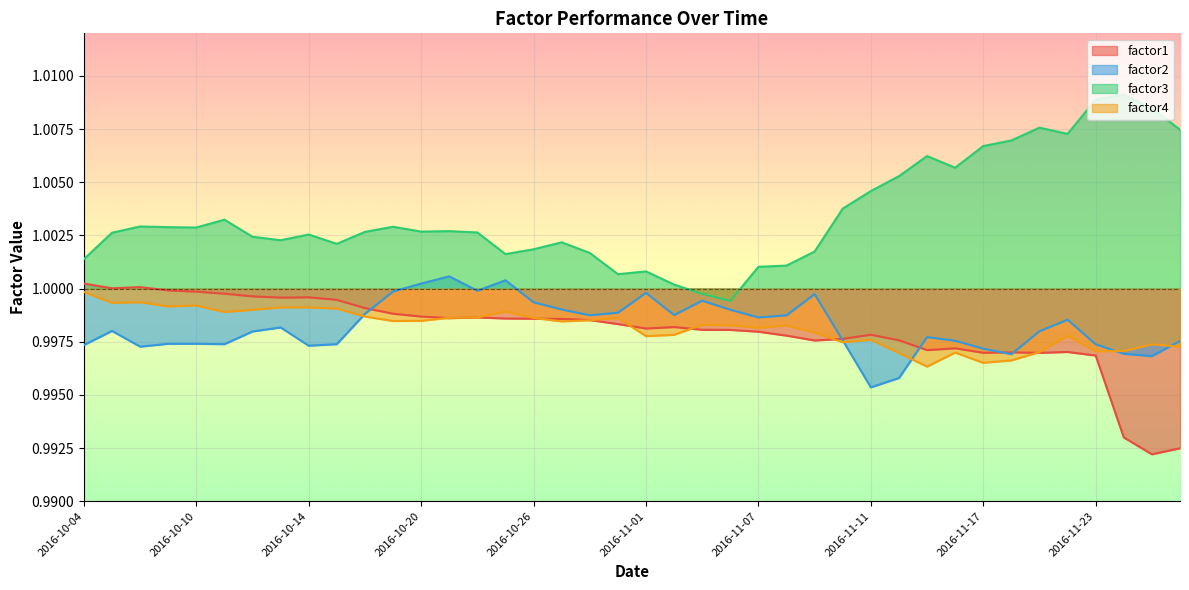

What position from the left is 2016-11-24?

38